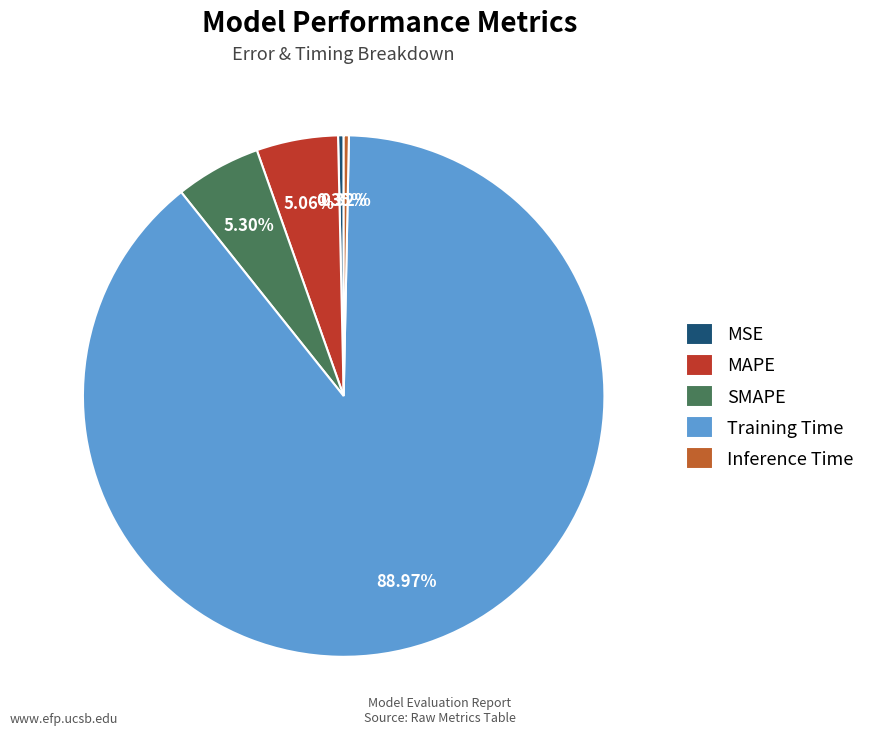

What percentage do Training Time and MSE together represent?

89.3%